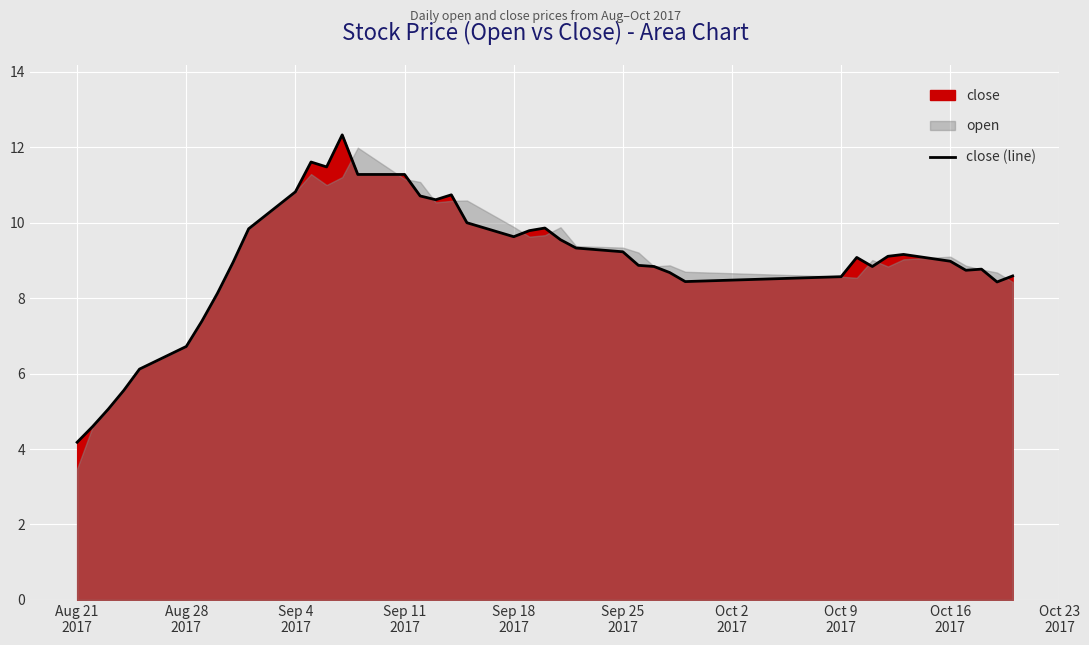

Is it true that the value at Sep 11
2017 is 1.5?

False